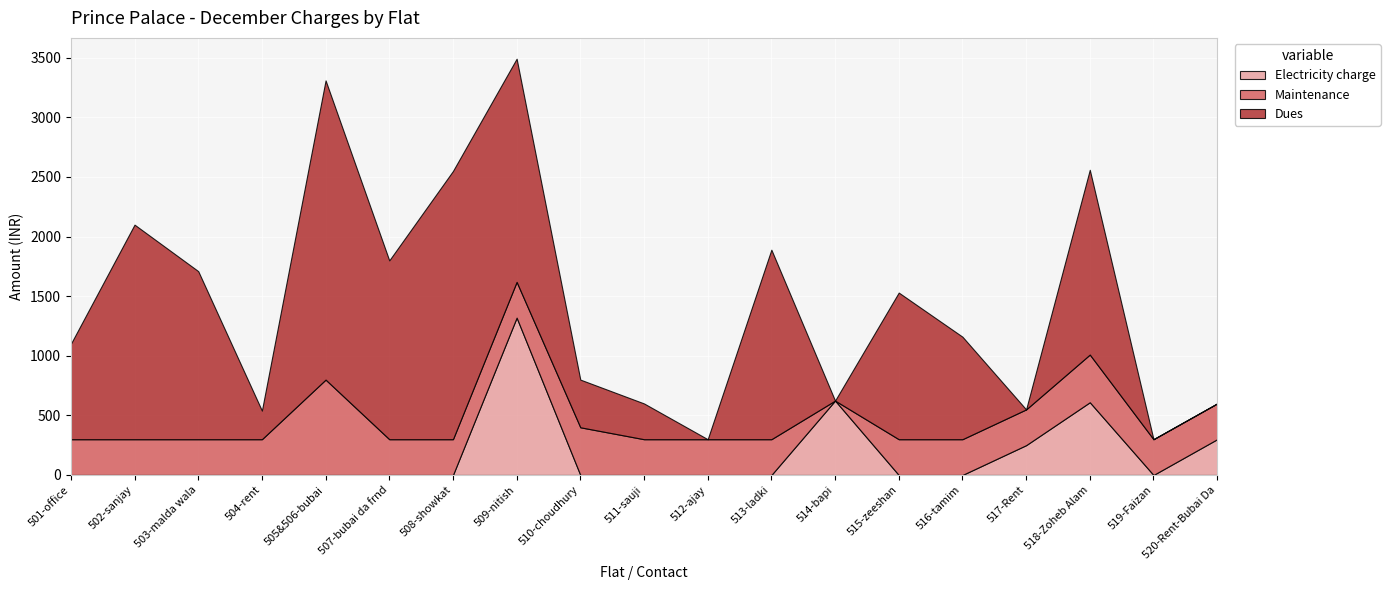

Is it true that Maintenance equals 531 at 502-sanjay?

False